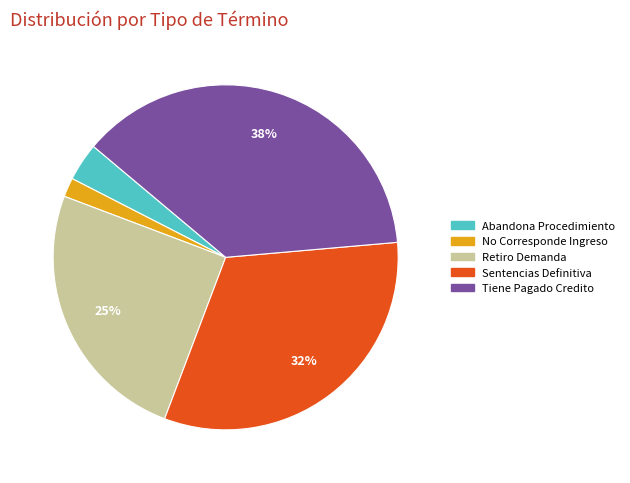

Does Retiro Demanda account for over 50% of the chart?

No